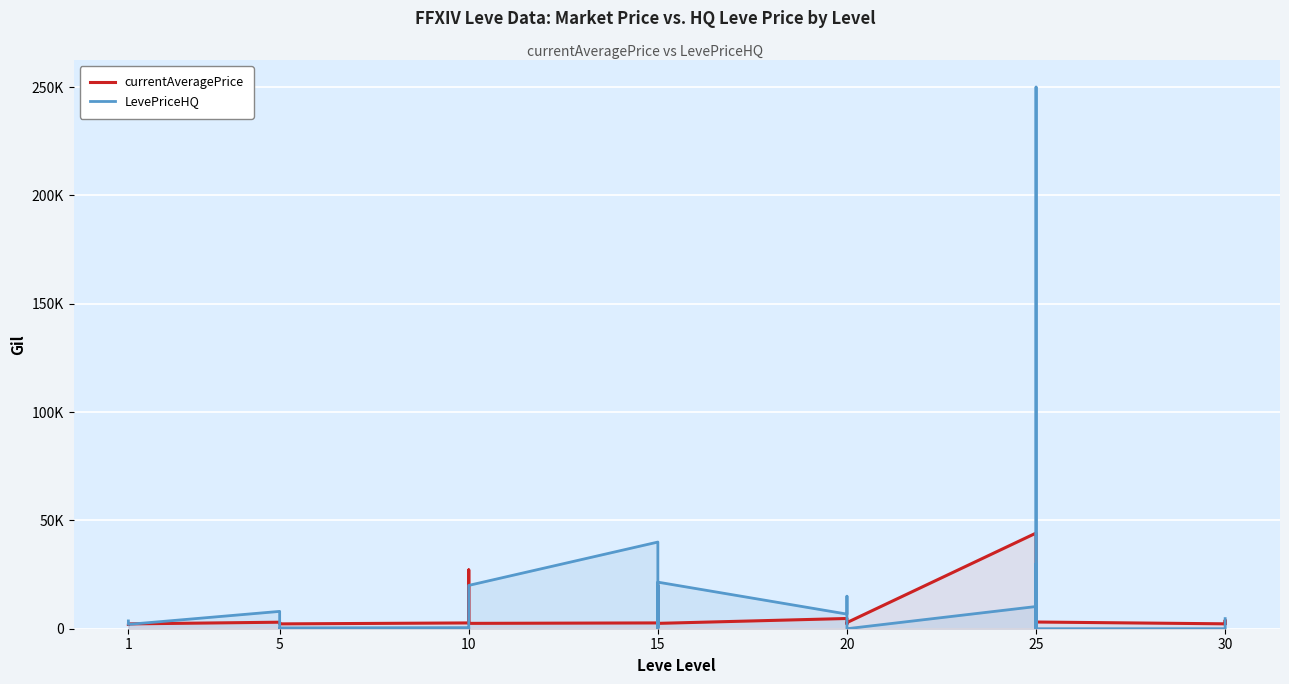

How many data points in LevePriceHQ are less than 2927?

15